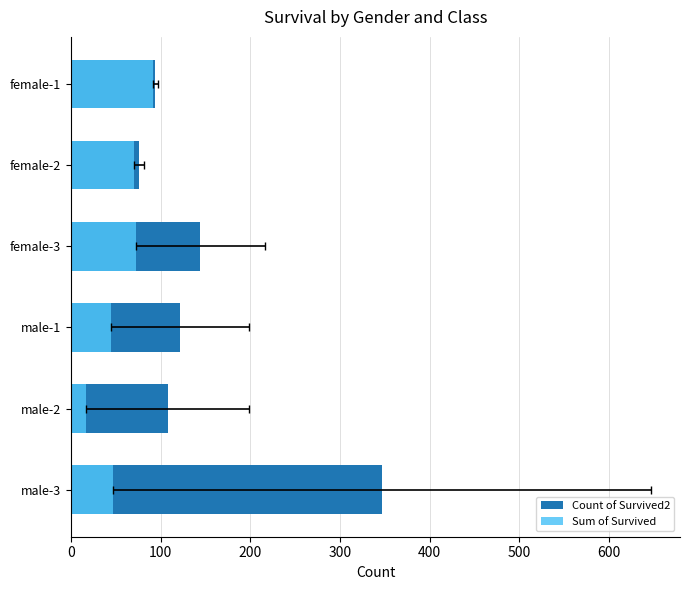

Count the number of data series in this chart.

2